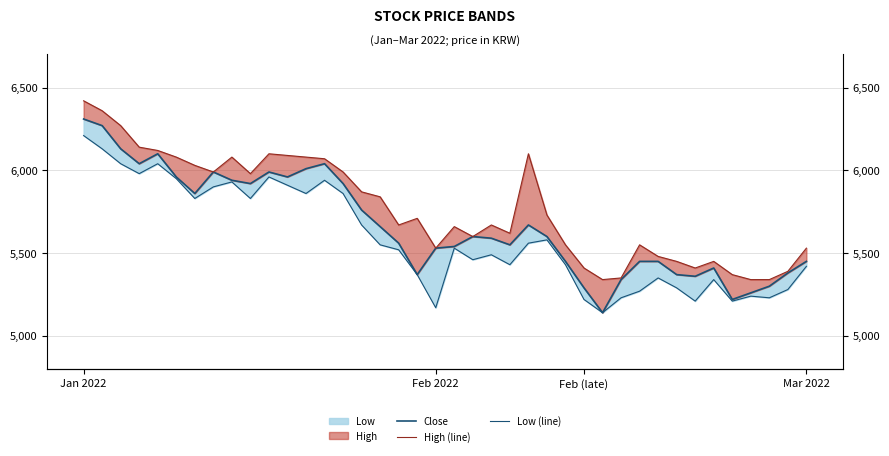

True or false: High (line) has a value of 3121 at 22.

False